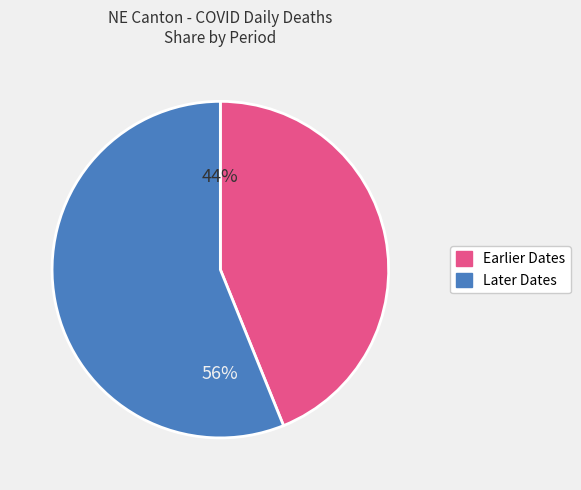

To the nearest percent, what is the average slice percentage?

50%